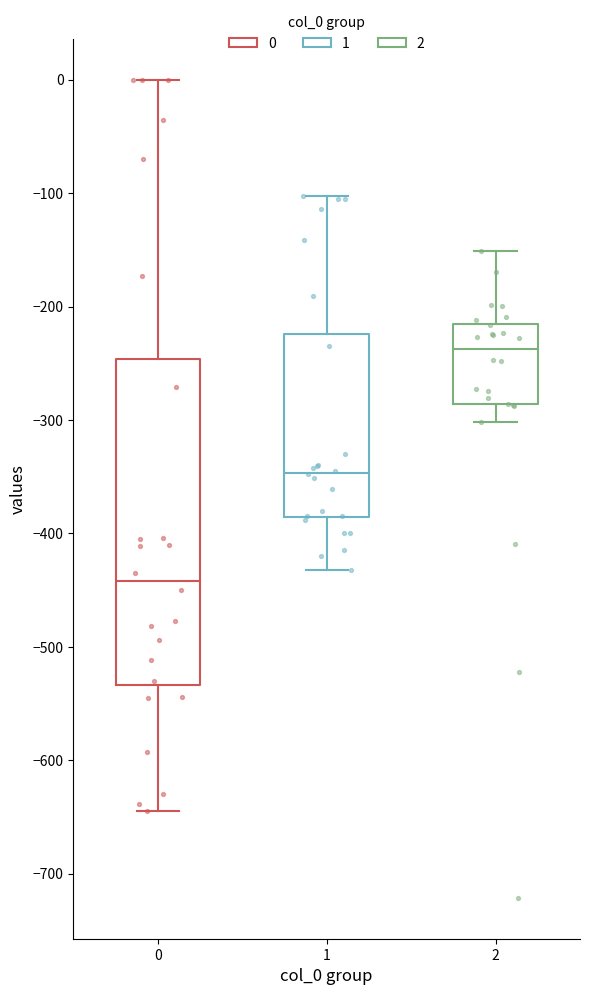

Reading left to right, read every box against the y-axis: the position of its median line, the range the box covers, and the ends of its whiskers. The values are not printed on the chart, so give them approximately, as read against the axis.

0: median -440, box -530 to -250, whiskers -640 to 0
1: median -350, box -390 to -220, whiskers -430 to -100
2: median -240, box -290 to -220, whiskers -300 to -150